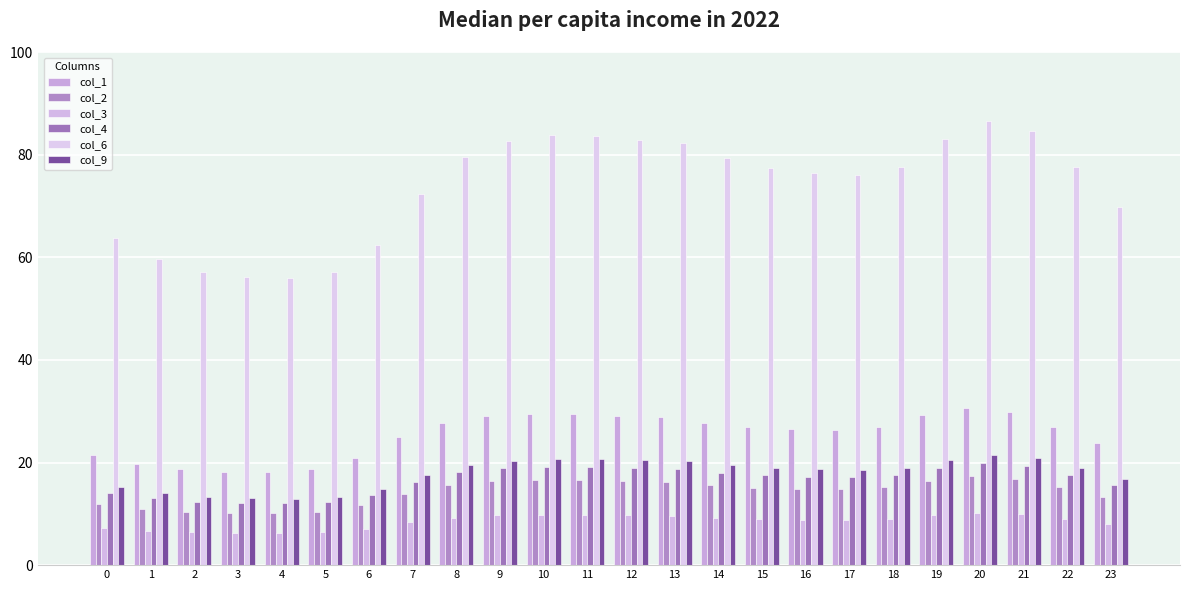

What are all the series names shown in the legend?

col_1, col_2, col_3, col_4, col_6, col_9